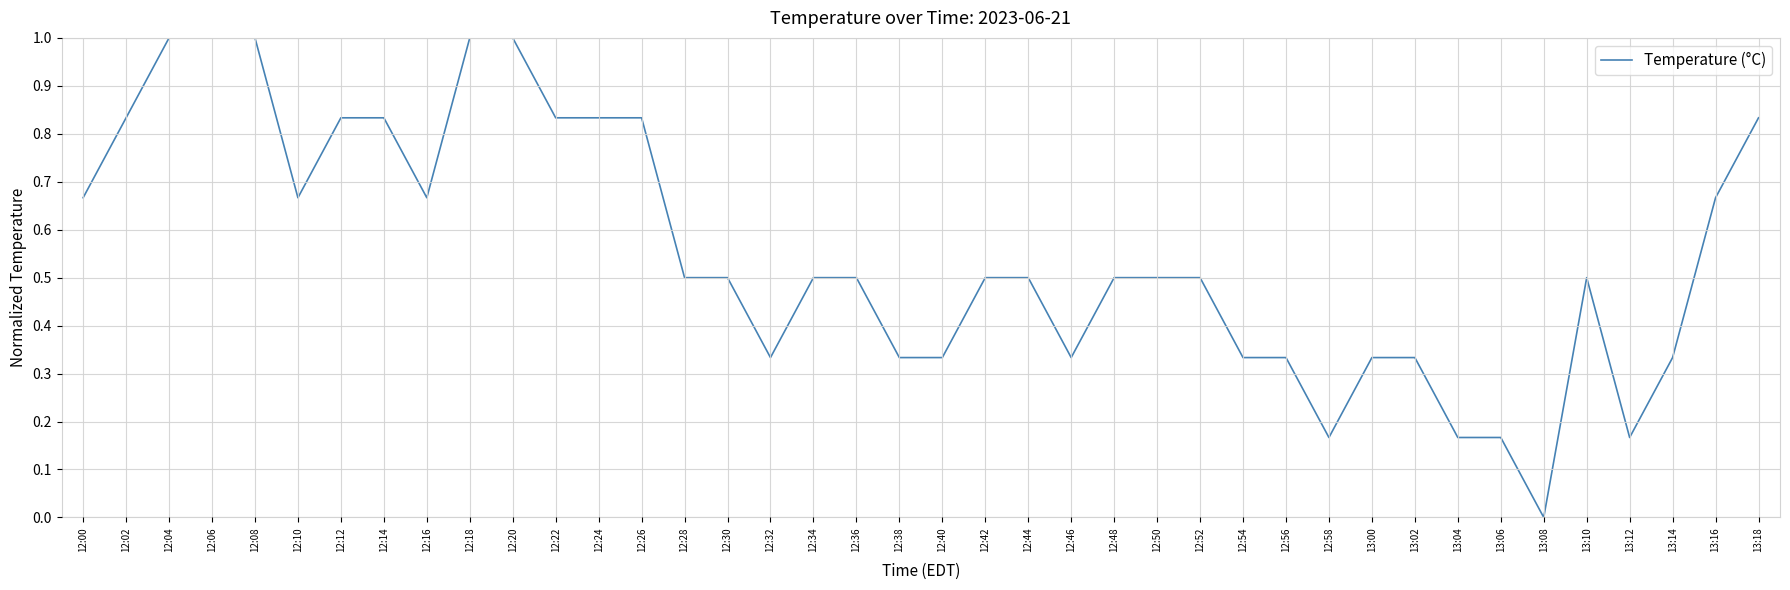

Which has a higher value, 12:44 or 12:22?

12:22